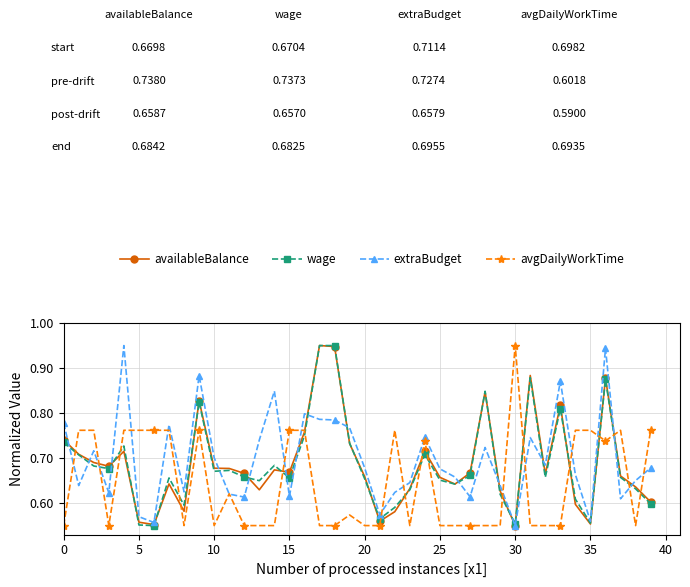

Count the wage values in the range 0 to 1.

40